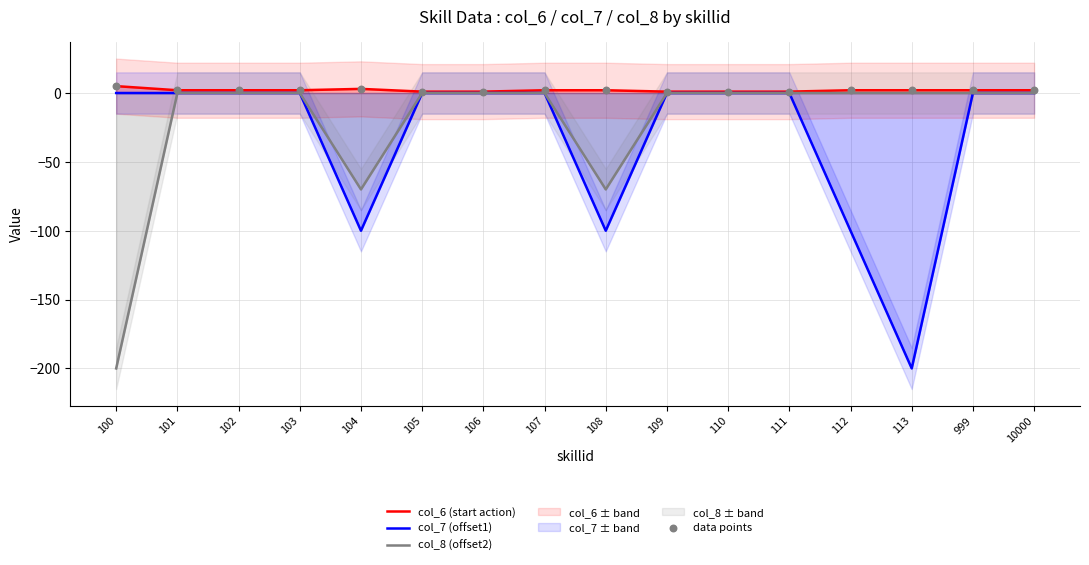

Which series has the largest Y range (max minus min)?

col_7 (offset1)